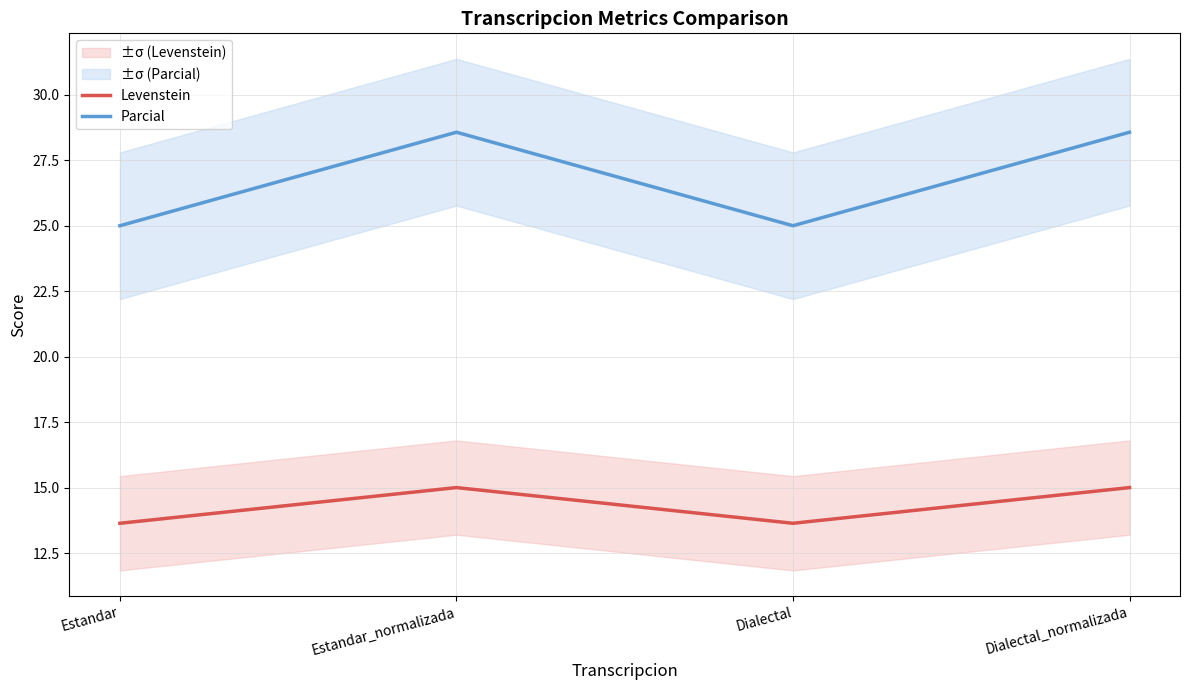

What is the value of the Levenstein point at the 1st from the left?

13.6